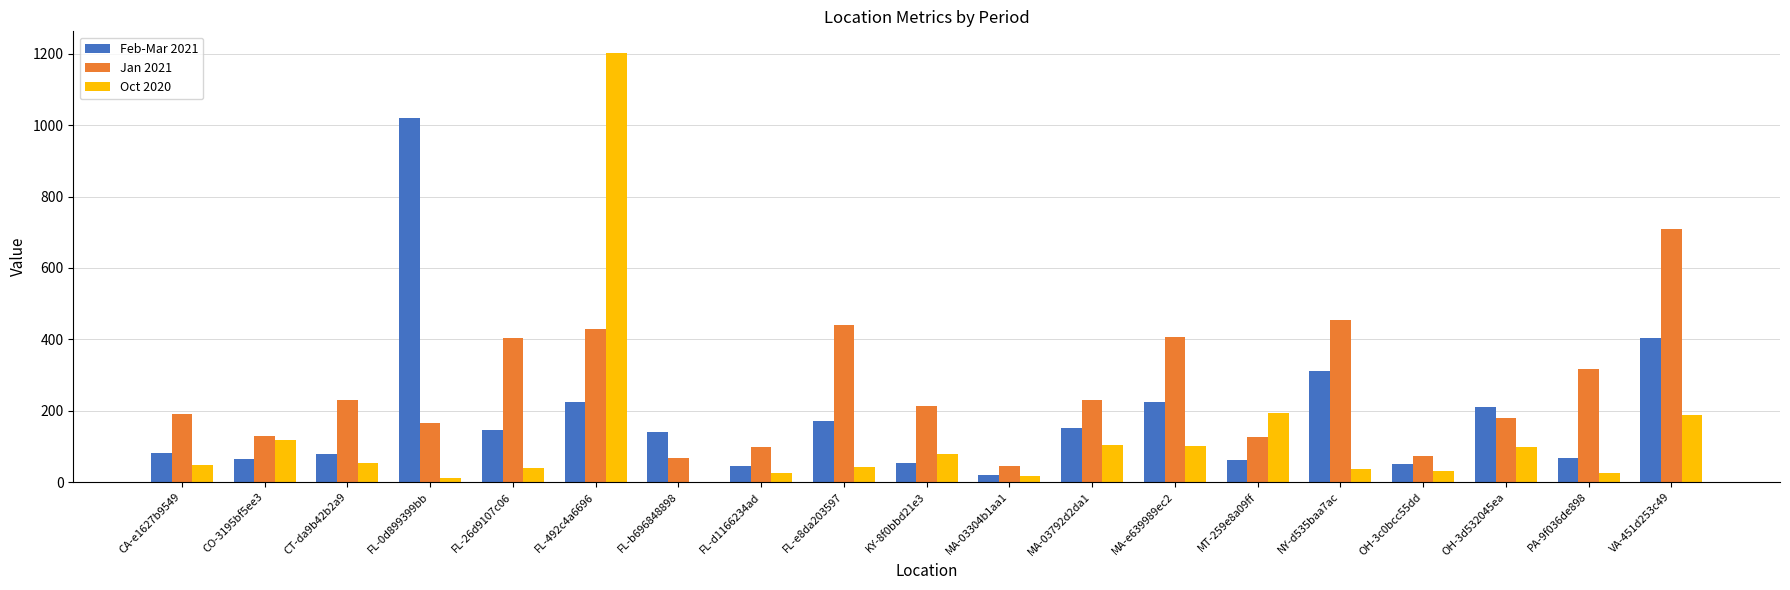

Read the Jan 2021 value at VA-451d253c49.

707.9